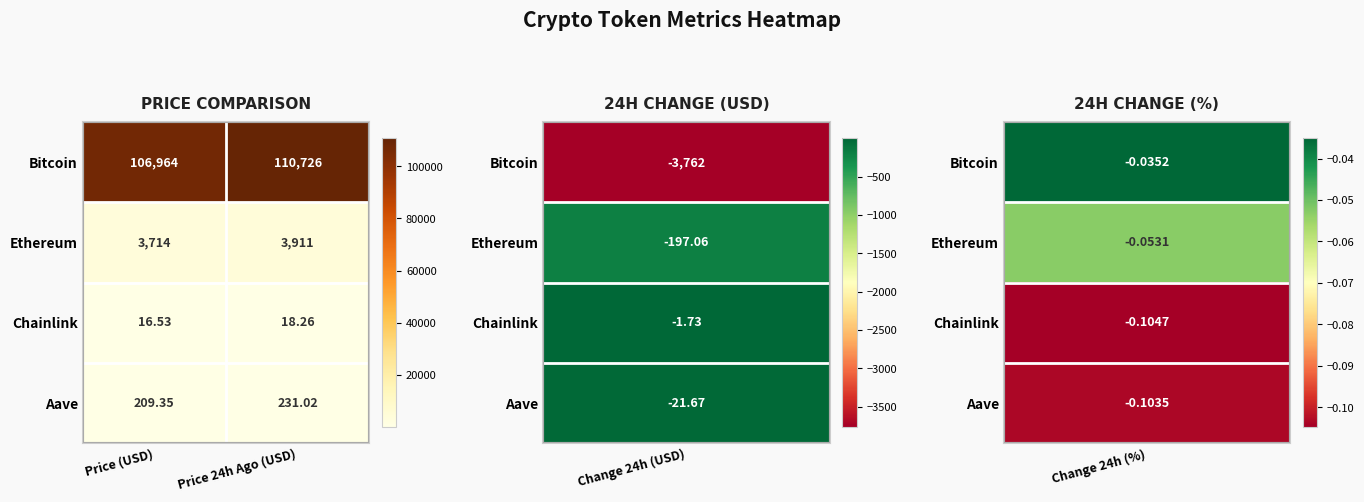

Which series has the largest total across all categories?

Bitcoin